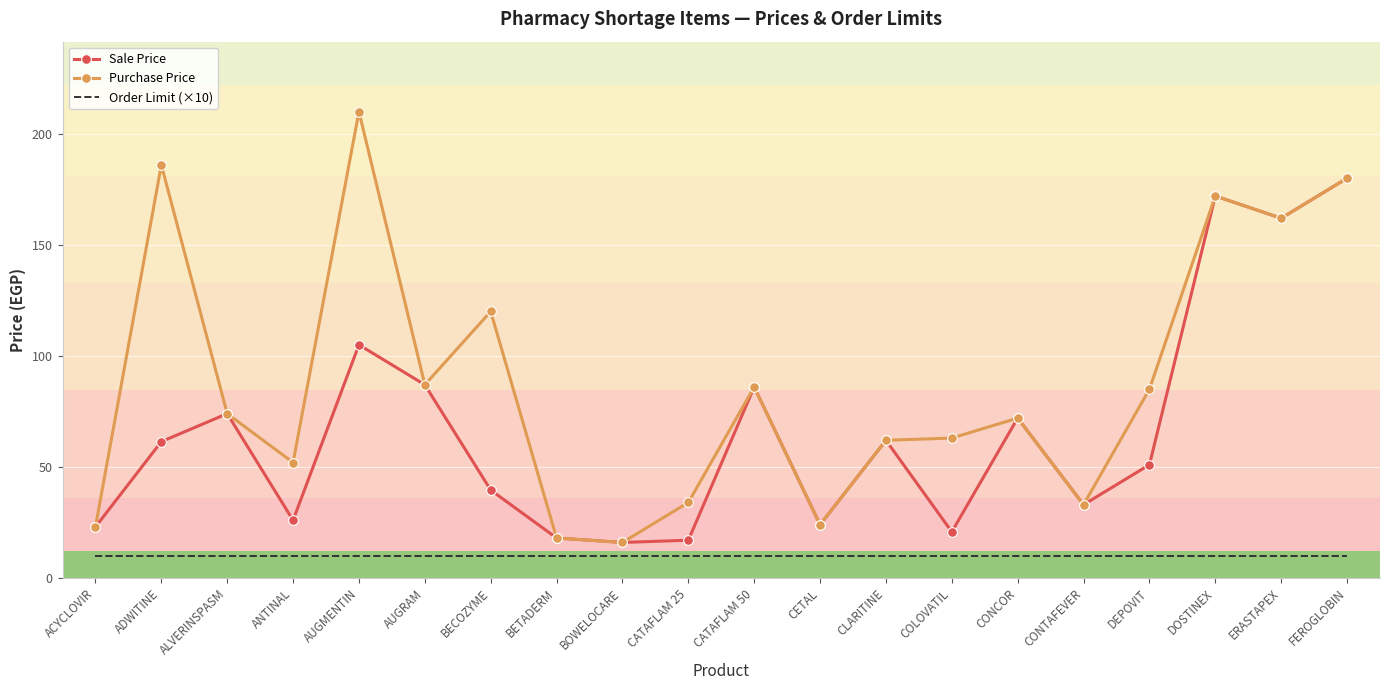

What is the difference between the Purchase Price values at FEROGLOBIN and BECOZYME?

60.0